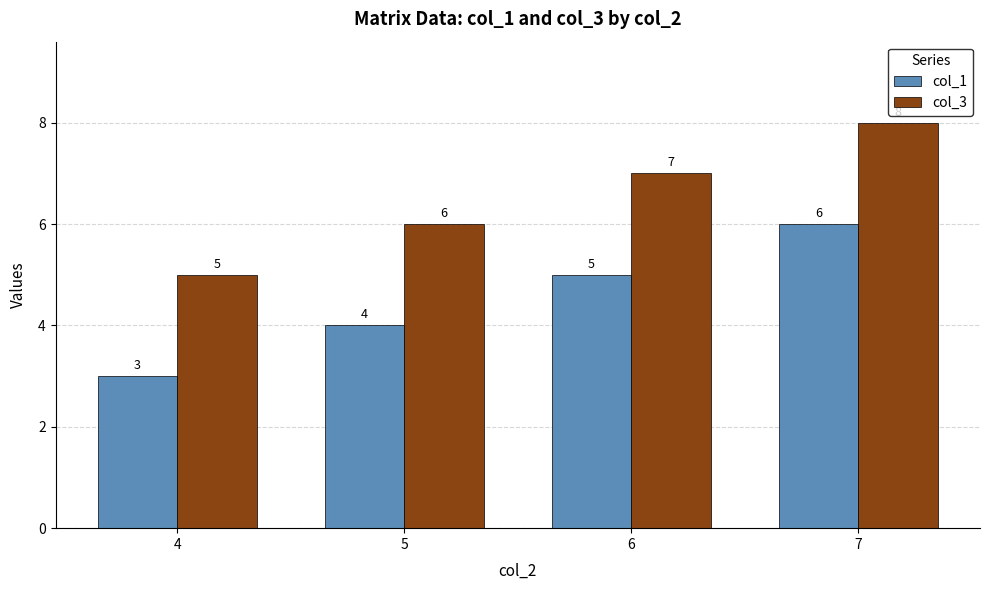

Does the chart contain stacked bars?

No